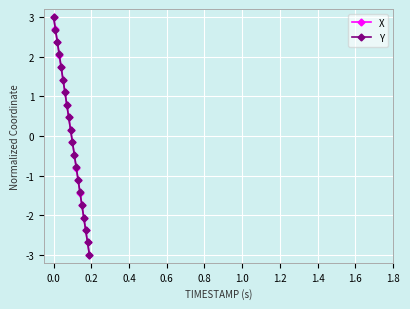

What is the value of the X point at the 13th from the left?

-0.8